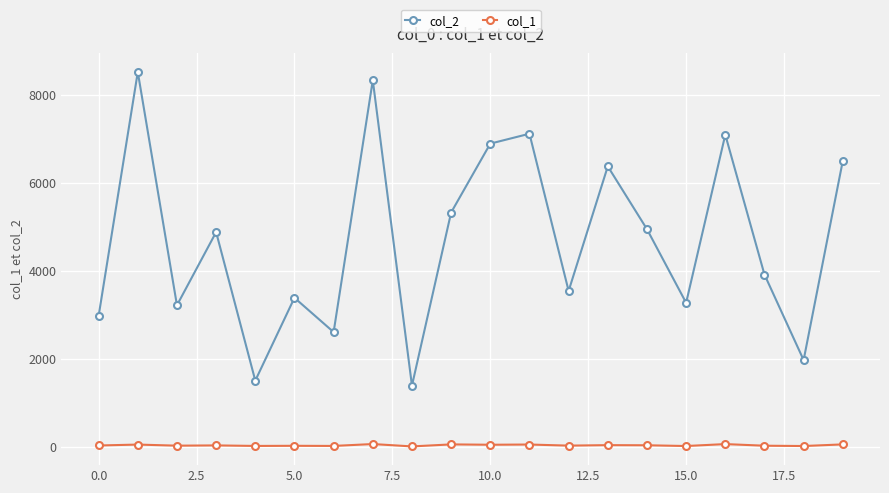

In col_2, how many points are lower than both neighbors (excluding endpoints)?

7